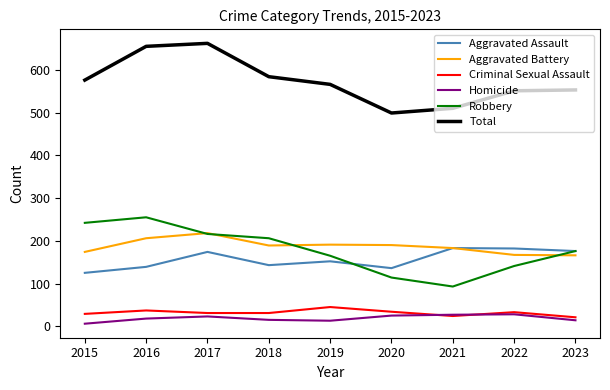

What is the maximum value for Homicide?

28